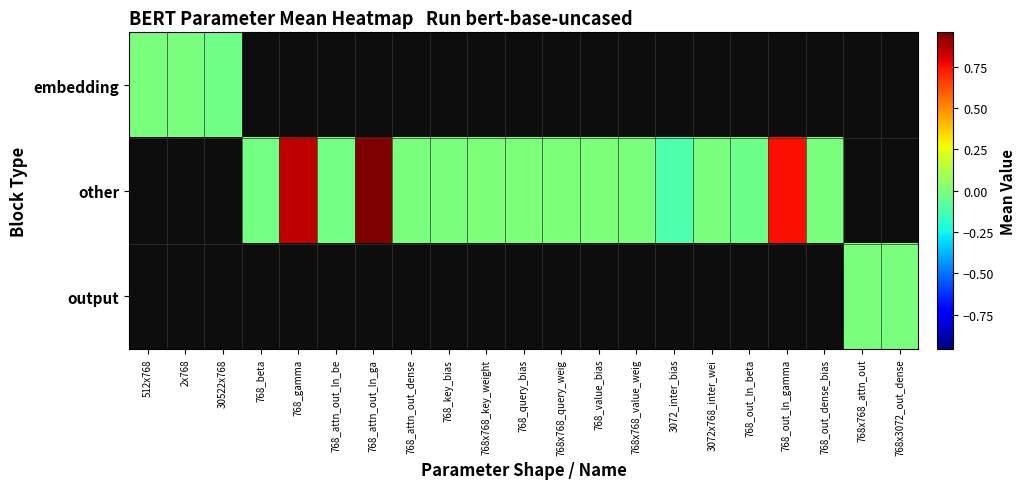

At which label is embedding closest to 0?

512x768